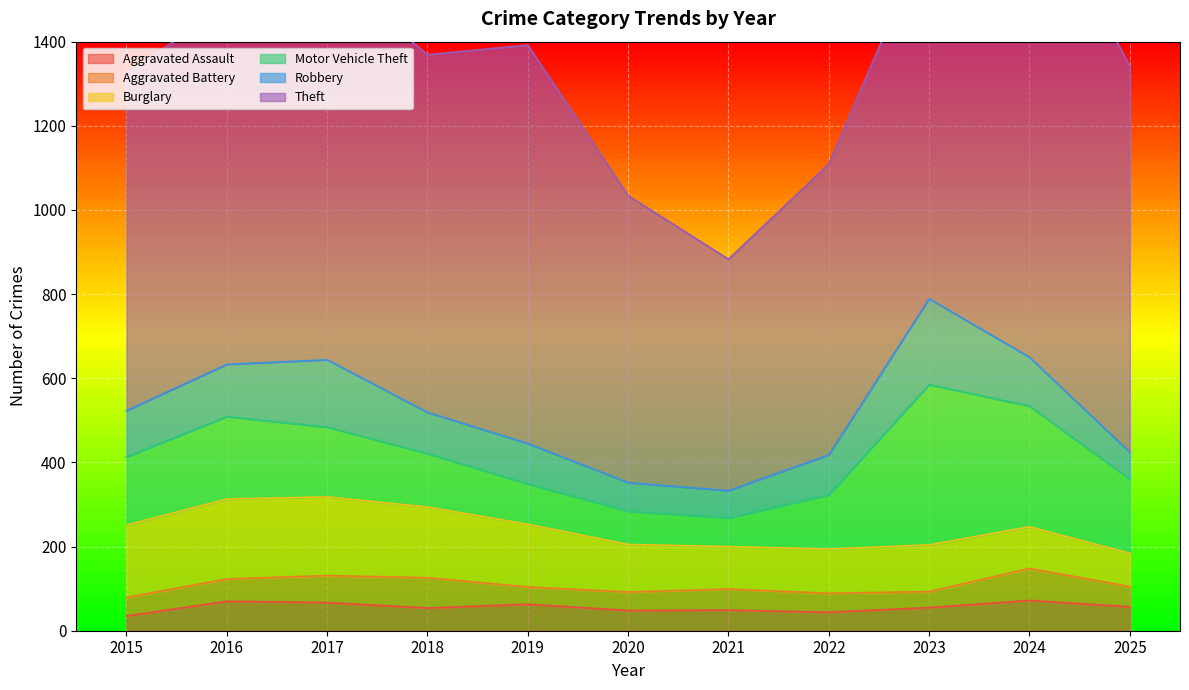

The Aggravated Assault series shows 48 at 2020. True or false?

True